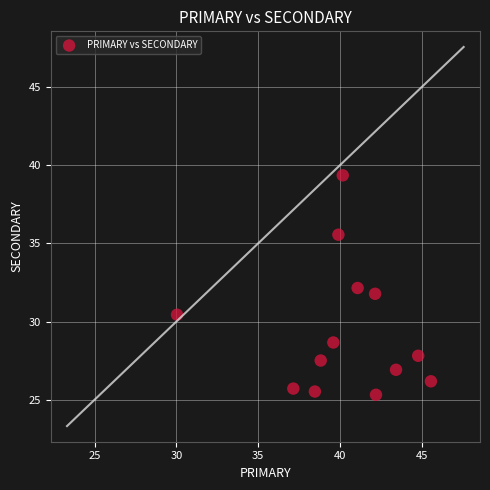

What is the range of Y values (max minus min)?

14.0